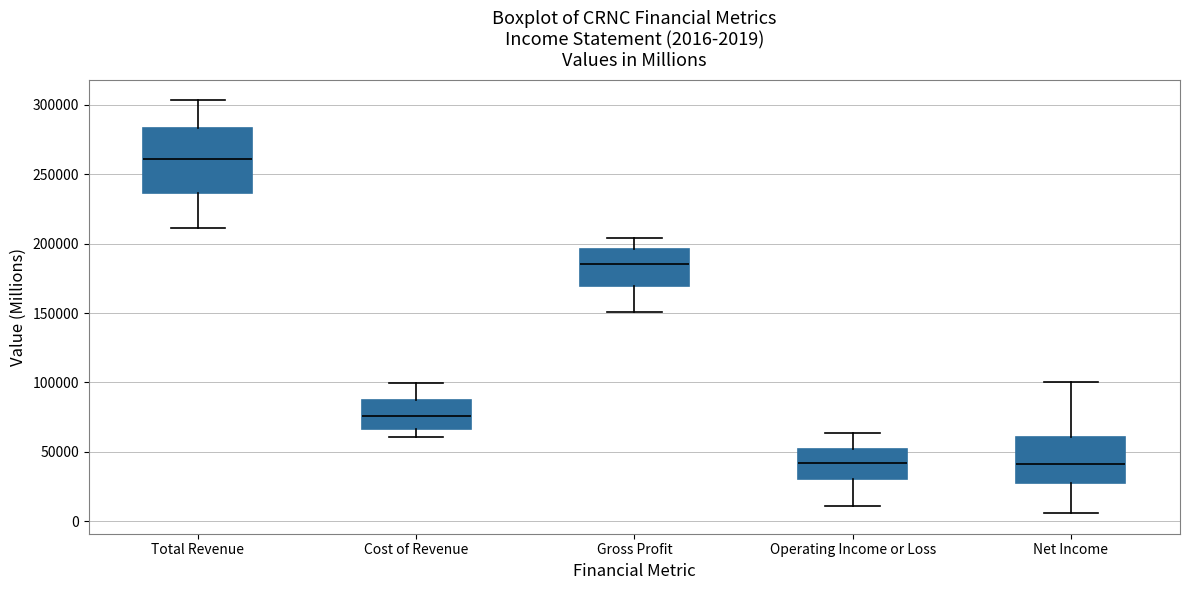

Which box is the tallest, from its lower edge to its upper edge?

Total Revenue